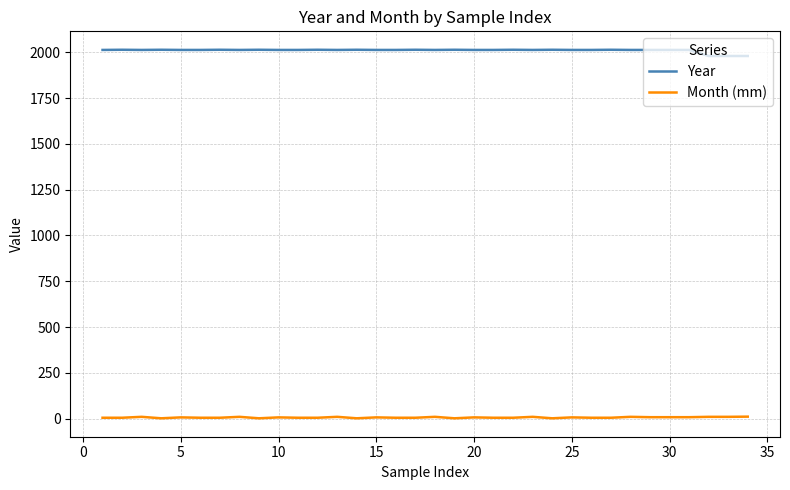

Does the chart display data point markers on the line(s)?

No